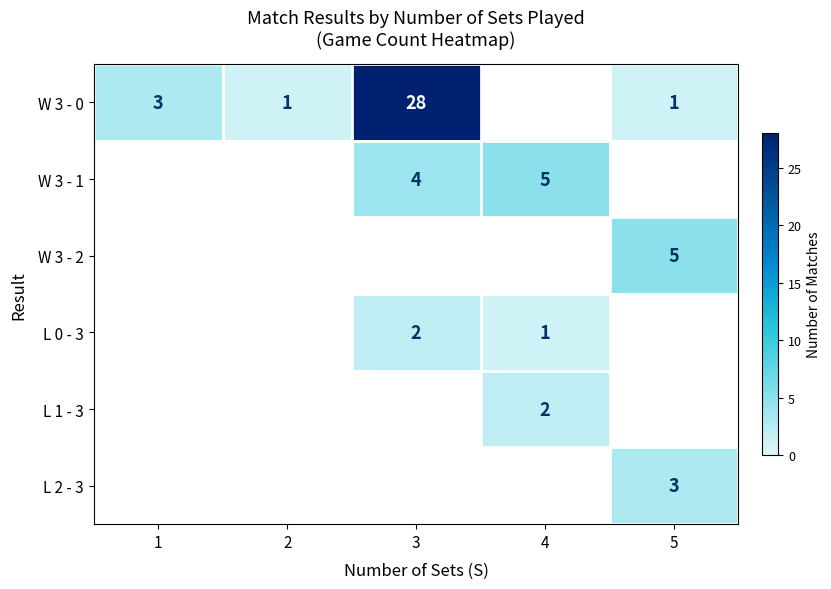

Is it true that W 3 - 0 equals 4 at 1?

False